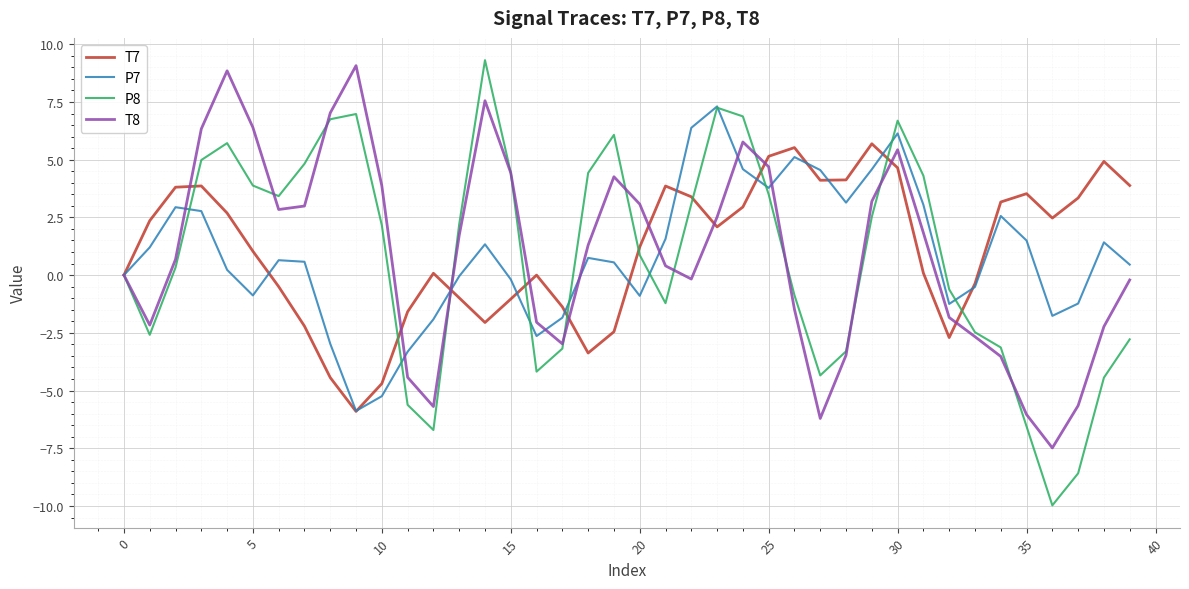

Which series has the largest range (max minus min)?

P8